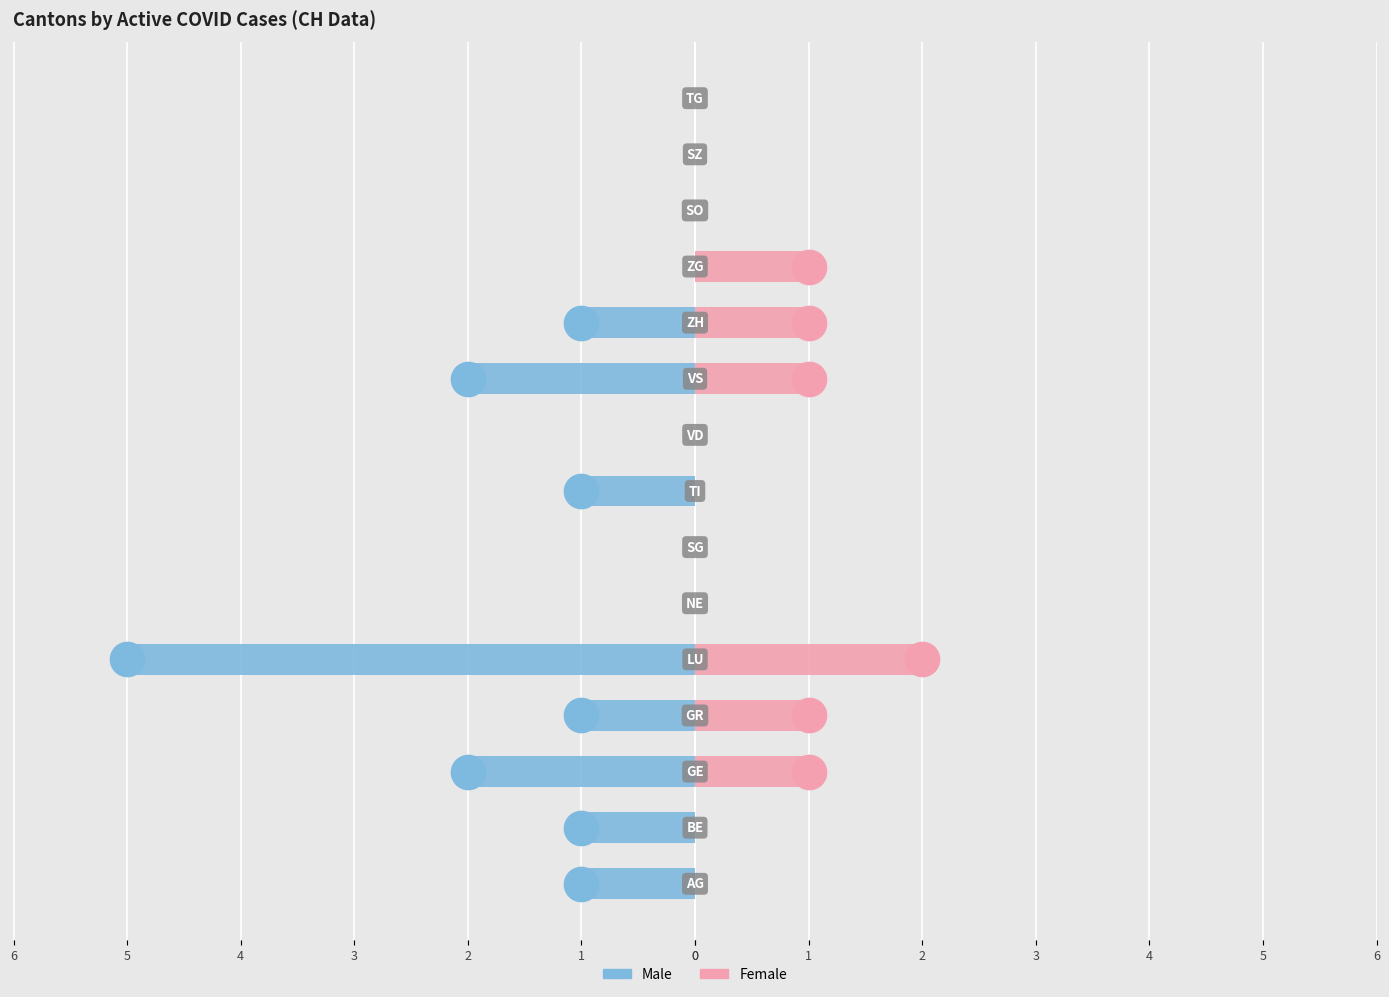

Is the value of Female at 1 greater than the value of Male at 3?

Yes